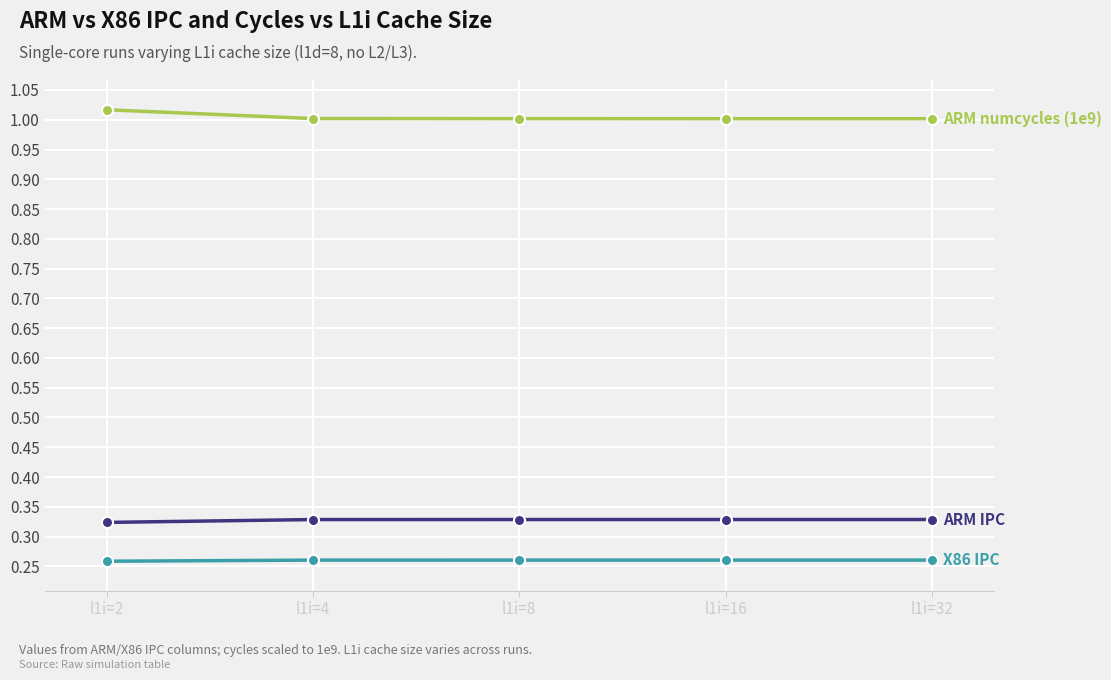

What is the total value across all series at l1i=16?

1.6